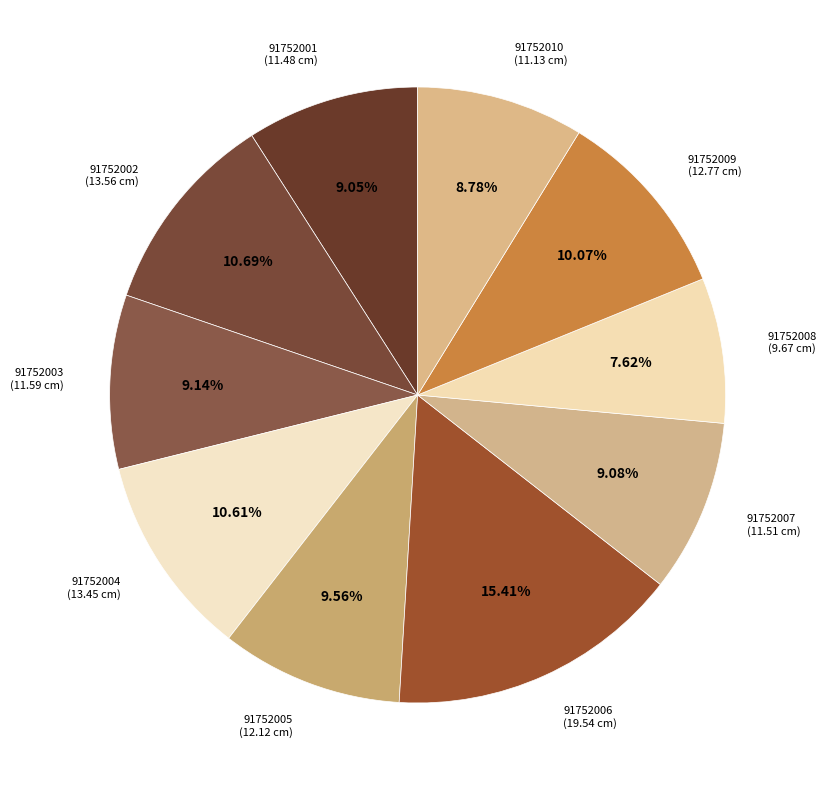

Is there any slice that represents more than half of the pie?

No